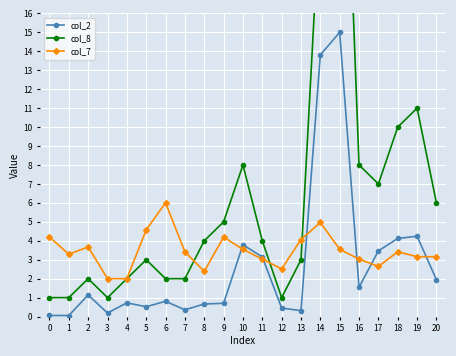

Which category has the lowest value in the col_2 series?

1